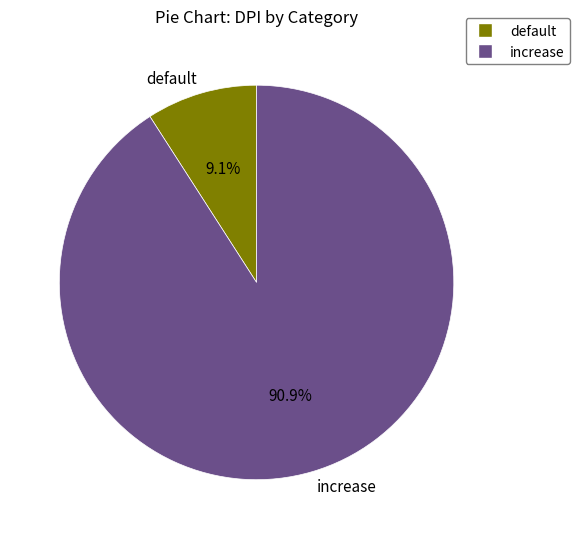

Between default and increase, which is larger?

increase